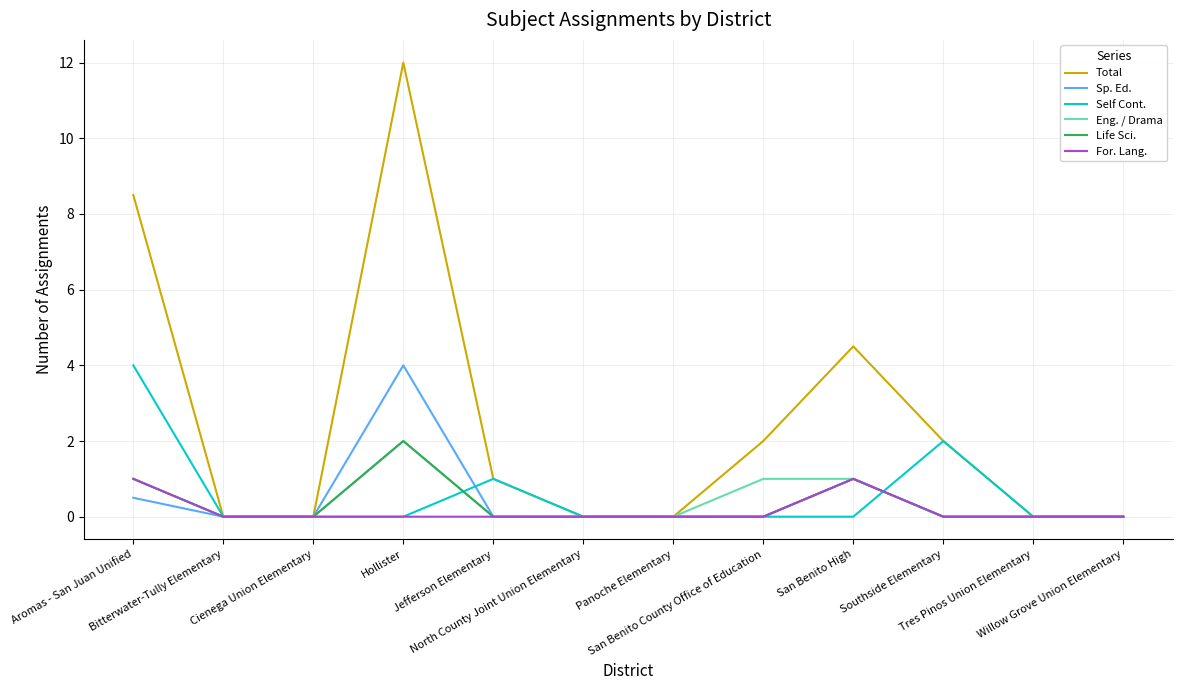

The Total series shows 6.7 at San Benito High. True or false?

False